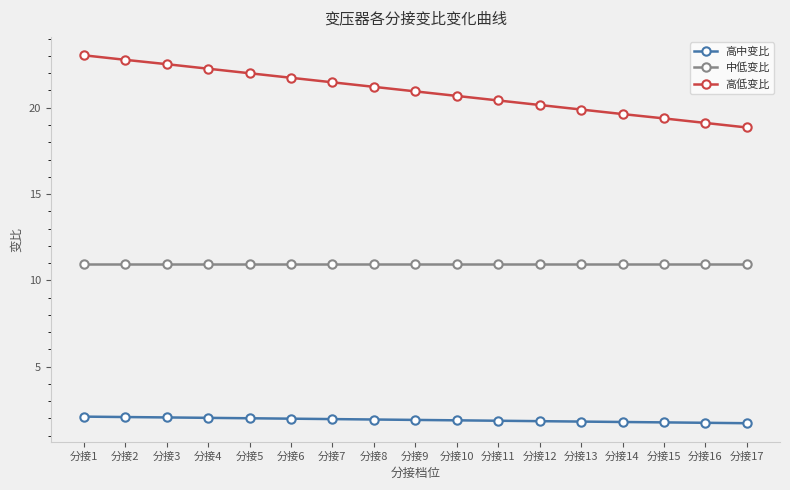

At 分接17, list the series in order from largest to smallest.

高低变比, 中低变比, 高中变比